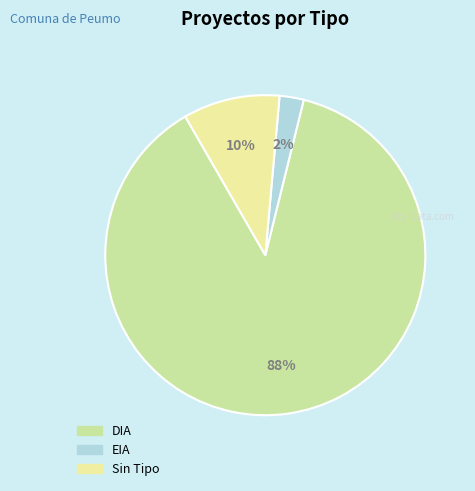

Does any single category account for the majority?

Yes